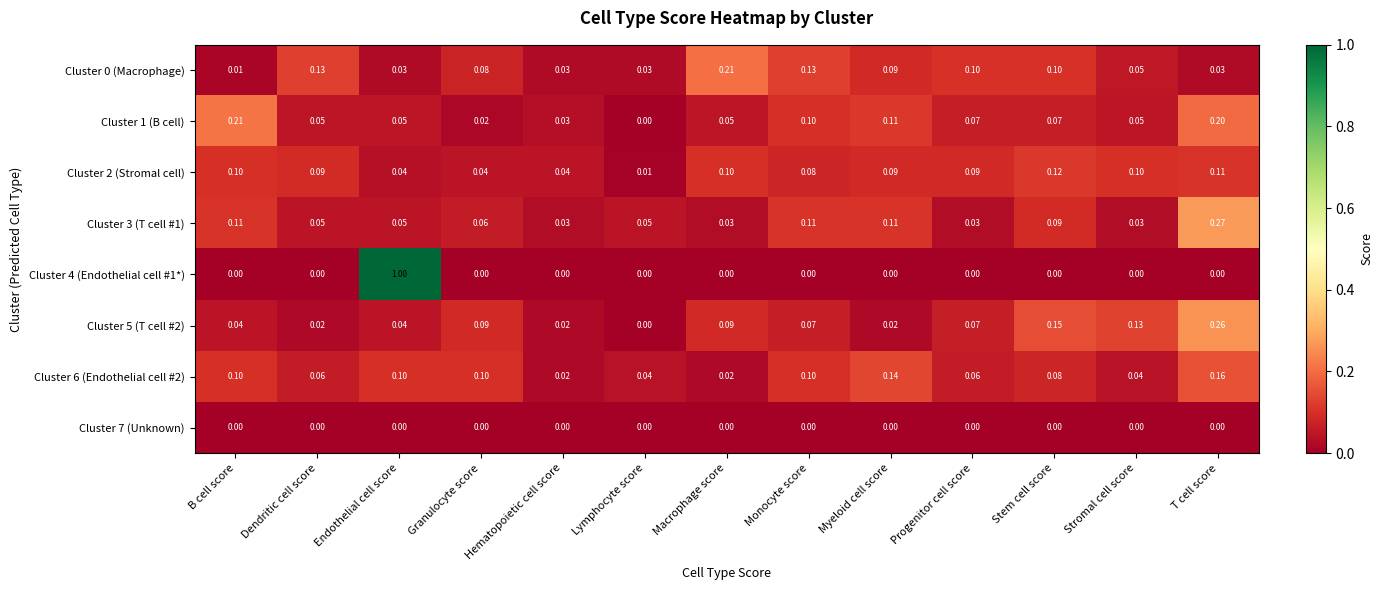

Which series has the largest range (max minus min)?

Cluster 4 (Endothelial cell #1*)